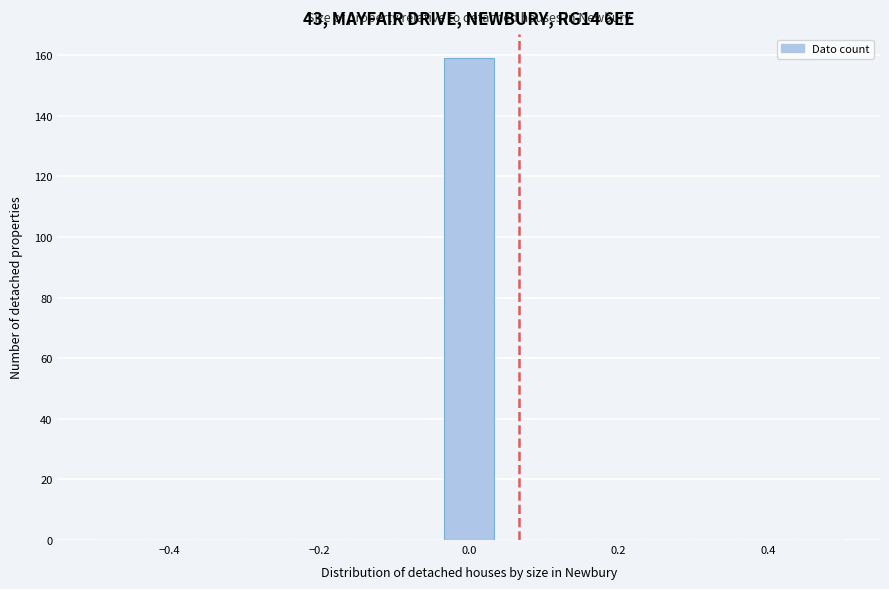

Read against the x-axis, roughly where is the centre of the tallest bar?

0.00